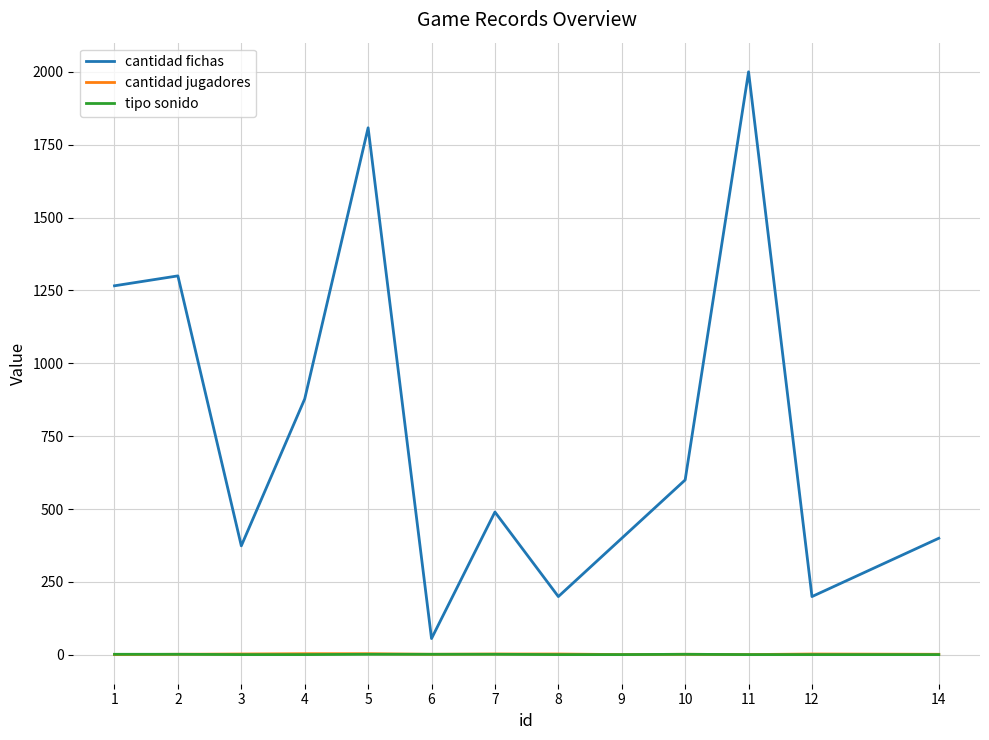

What is the maximum value shown in the chart?

2000